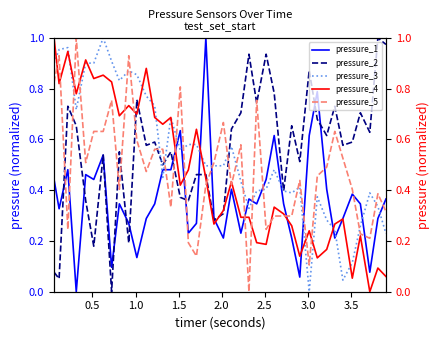

What is the sum of all pressure_2 values?

22.2